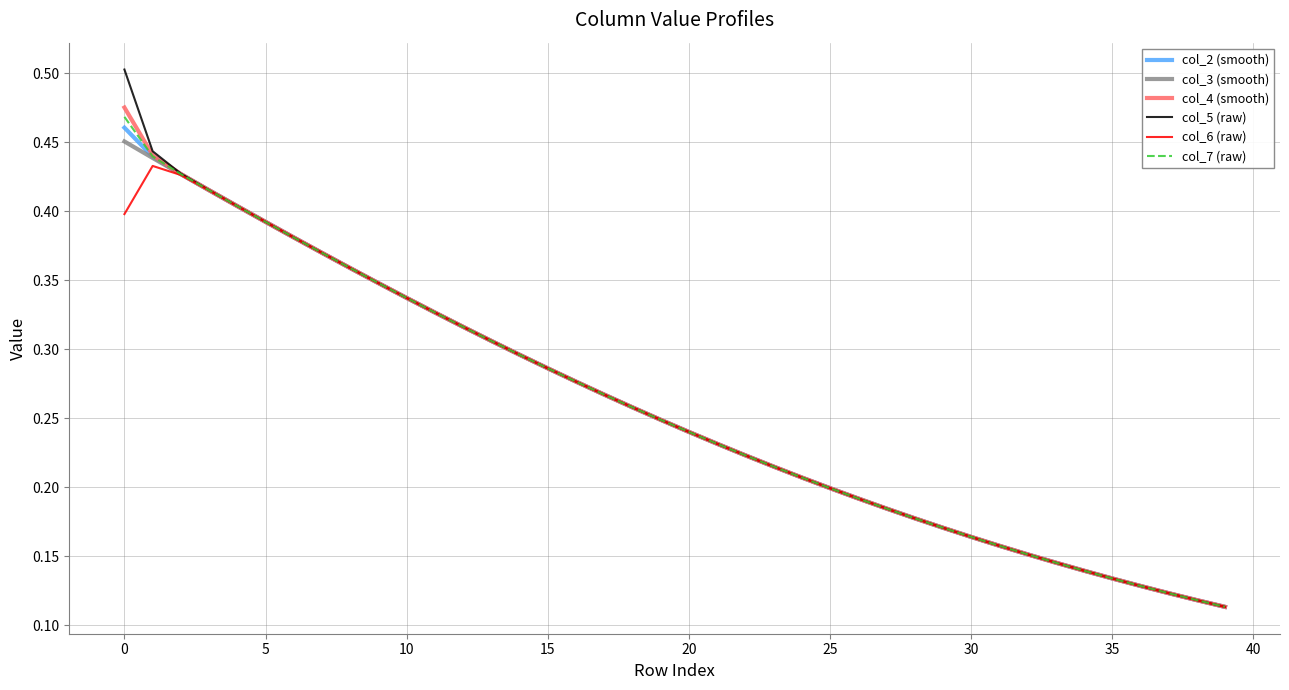

Which series has the largest range (max minus min)?

col_5 (raw)